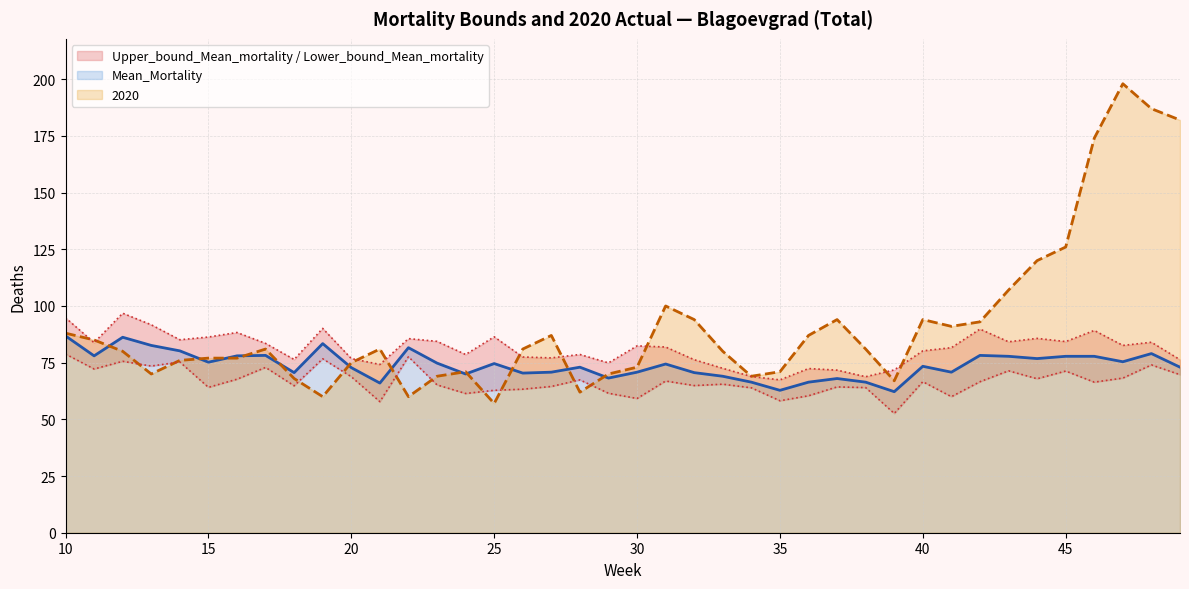

What is the sum of the Mean_Mortality values at 19 and 30?

154.2